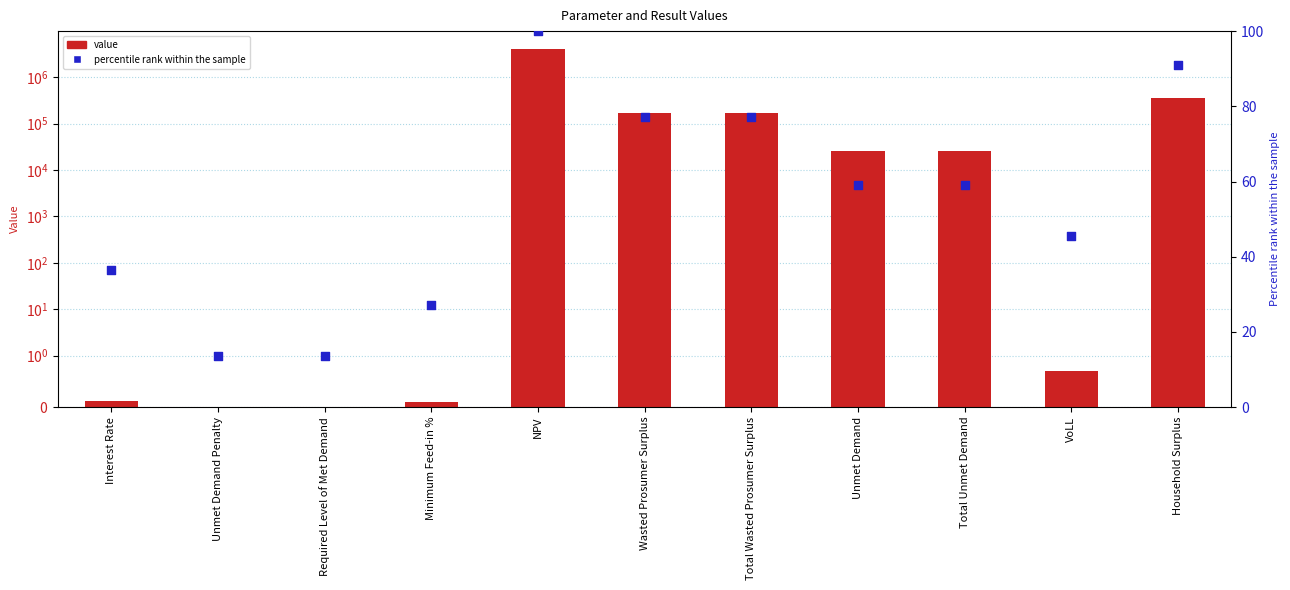

What is the total value across all series at Unmet Demand?

25336.9